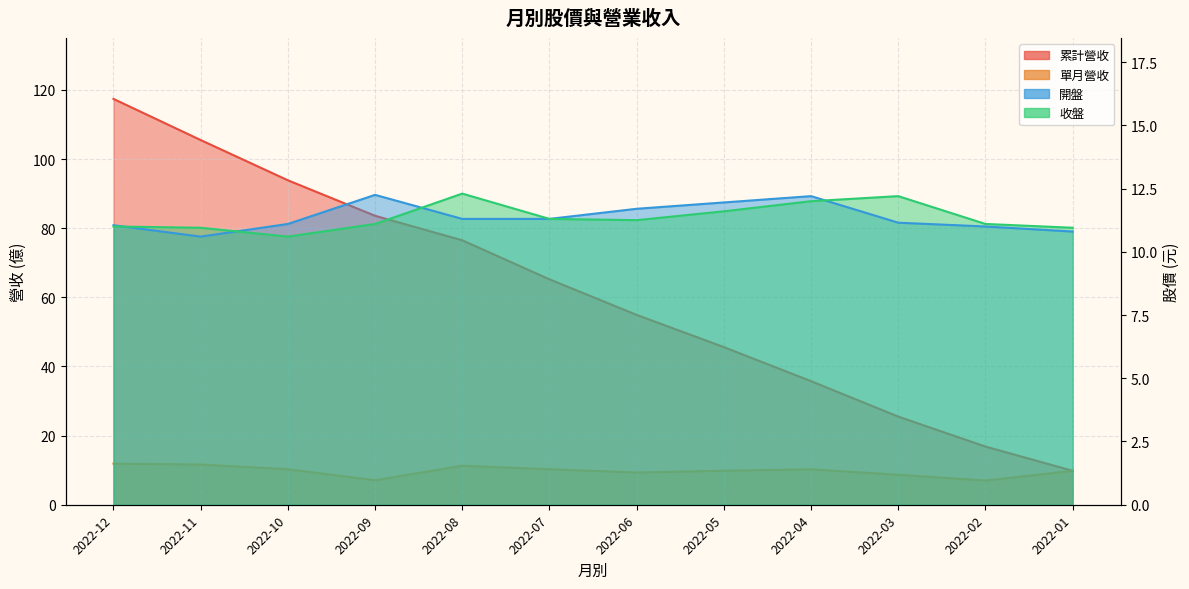

Between 2022-08 and 2022-03, which series saw the biggest shift?

累計營收